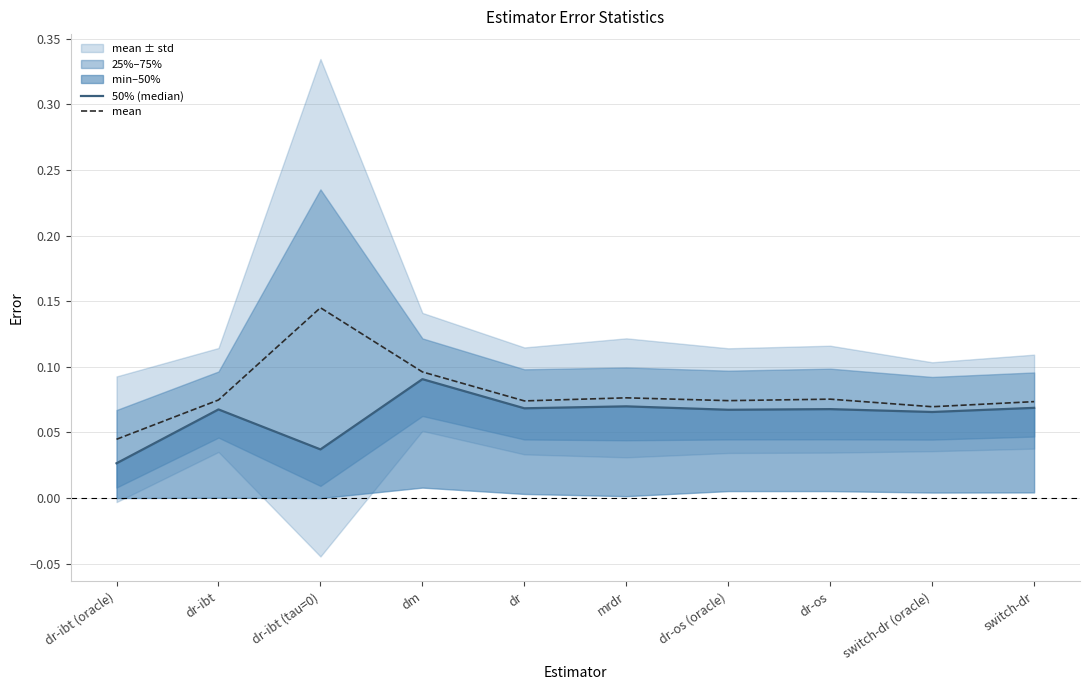

Which has a higher value, mrdr or dr-ibt?

mrdr